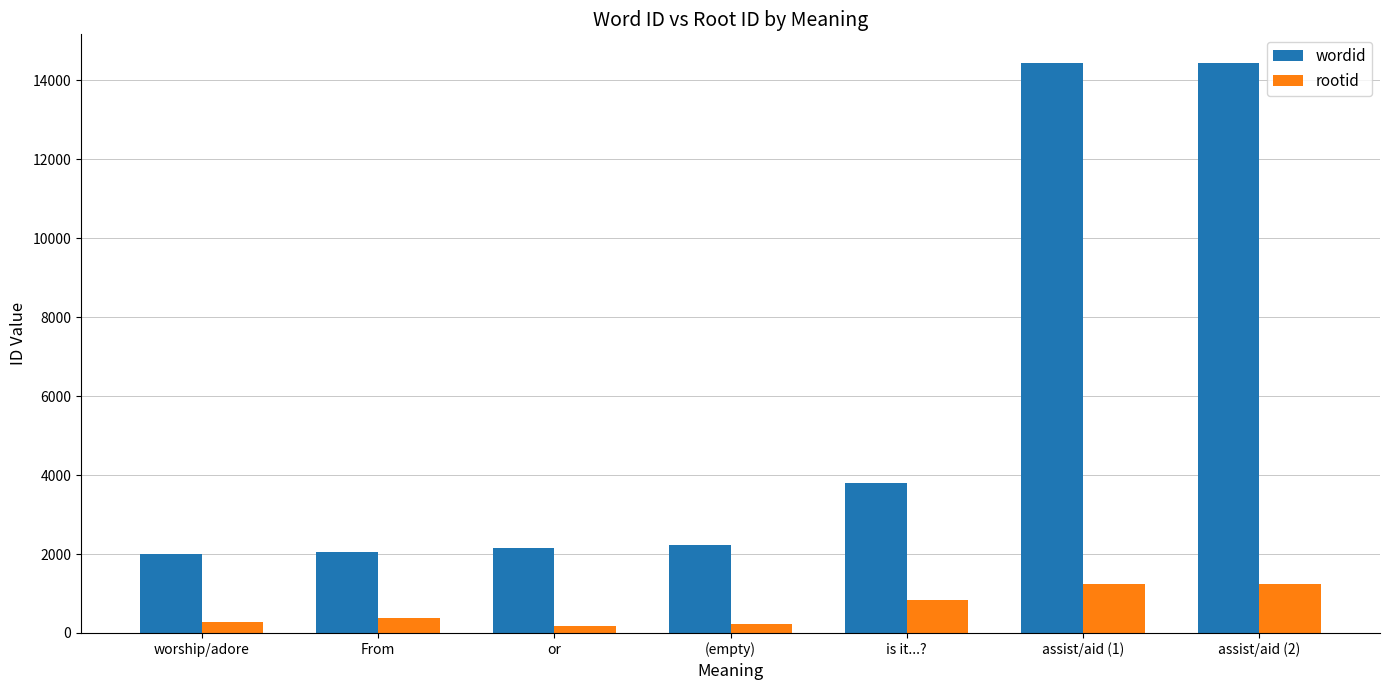

Which series changed the most between (empty) and assist/aid (2)?

wordid